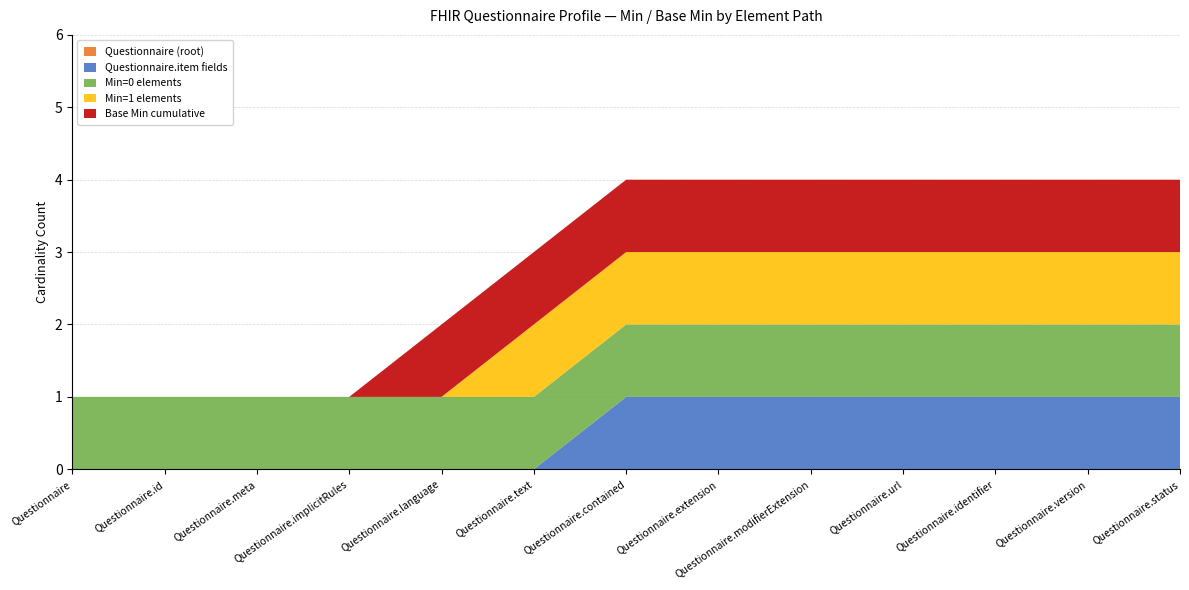

Reading right to left, what are all the values shown in this chart?

Questionnaire (root): 0	0	0	0	0	0	0	0	0	0	0	0	0
Questionnaire.item fields: 1	1	1	1	1	1	1	0	0	0	0	0	0
Min=0 elements: 1	1	1	1	1	1	1	1	1	1	1	1	1
Min=1 elements: 1	1	1	1	1	1	1	1	0	0	0	0	0
Base Min cumulative: 1	1	1	1	1	1	1	1	1	0	0	0	0